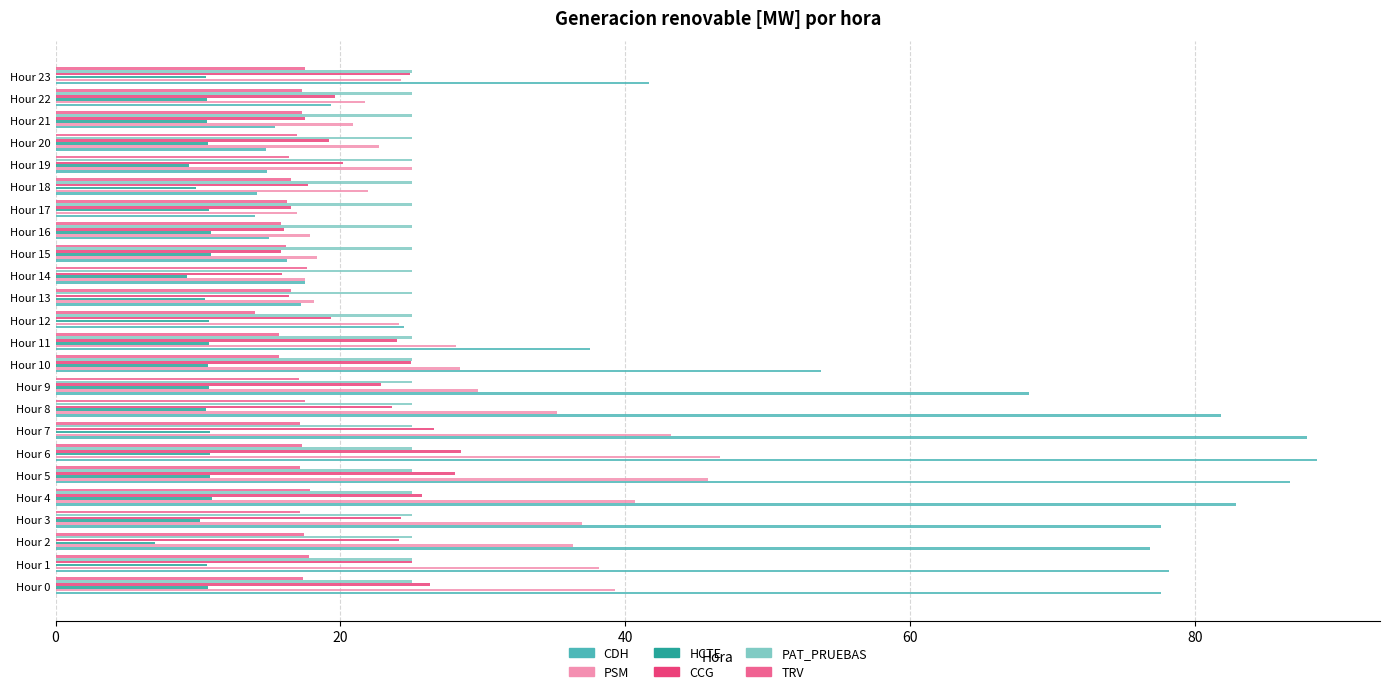

What is the spread (max minus min) of values at Hour 13?

14.5